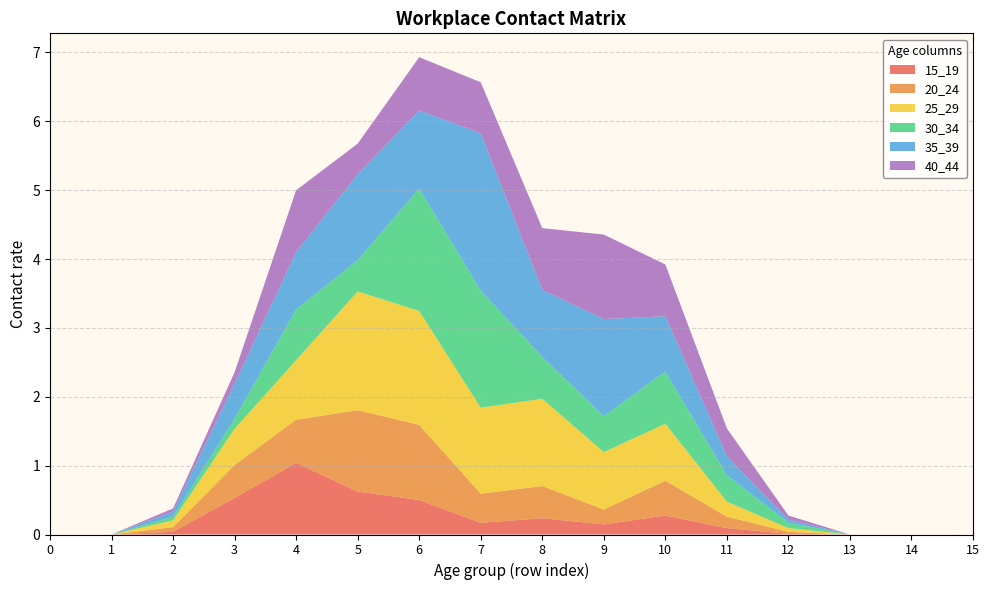

Reading left to right, extract all data points from this chart.

15_19: 0=0.0	1=0.0	2=0.0	3=0.5	4=1.0	5=0.6	6=0.5	7=0.2	8=0.2	9=0.1	10=0.3	11=0.1	12=0.0	13=0.0	14=0.0	15=0.0
20_24: 0=0.0	1=0.0	2=0.1	3=0.5	4=0.6	5=1.2	6=1.1	7=0.4	8=0.5	9=0.2	10=0.5	11=0.2	12=0.0	13=0.0	14=0.0	15=0.0
25_29: 0=0.0	1=0.0	2=0.1	3=0.5	4=0.9	5=1.7	6=1.7	7=1.2	8=1.3	9=0.8	10=0.8	11=0.2	12=0.1	13=0.0	14=0.0	15=0.0
30_34: 0=0.0	1=0.0	2=0.1	3=0.1	4=0.7	5=0.5	6=1.8	7=1.7	8=0.6	9=0.5	10=0.8	11=0.4	12=0.1	13=0.0	14=0.0	15=0.0
35_39: 0=0.0	1=0.0	2=0.1	3=0.5	4=0.8	5=1.2	6=1.1	7=2.3	8=1.0	9=1.4	10=0.8	11=0.3	12=0.0	13=0.0	14=0.0	15=0.0
40_44: 0=0.0	1=0.0	2=0.0	3=0.2	4=0.9	5=0.4	6=0.8	7=0.7	8=0.9	9=1.2	10=0.8	11=0.4	12=0.1	13=0.0	14=0.0	15=0.0